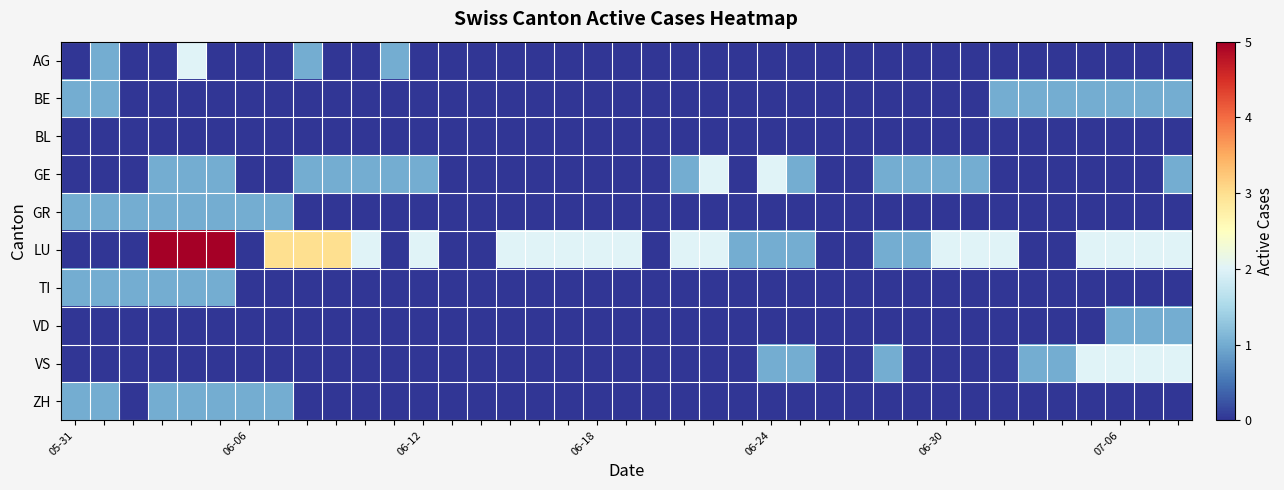

Rank the series by their maximum value, from highest to lowest.

LU, AG, GE, VS, BE, GR, TI, VD, ZH, BL